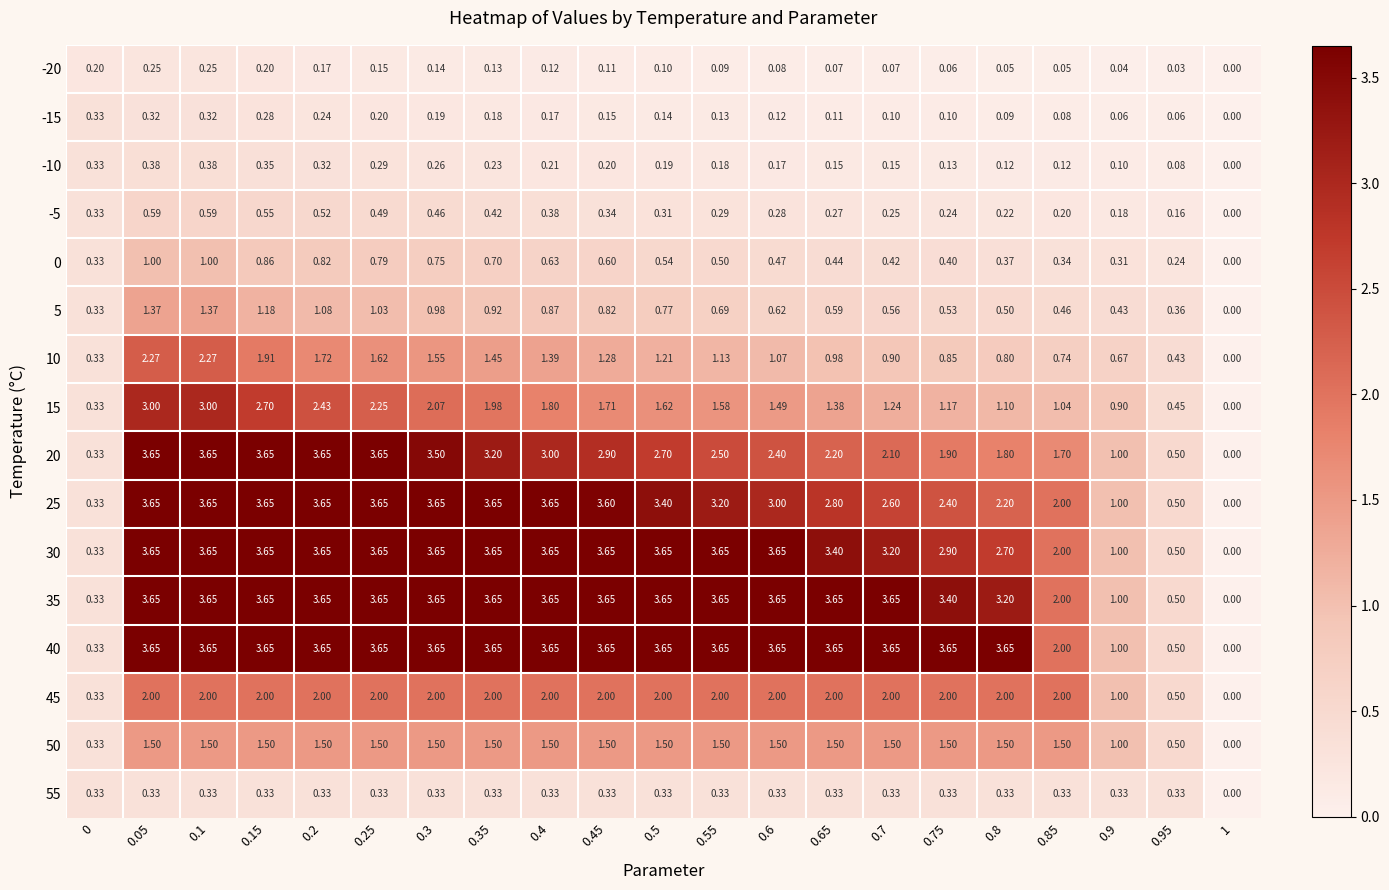

Is the value of 0 at 0.55 greater than the value of 20 at 0.1?

No